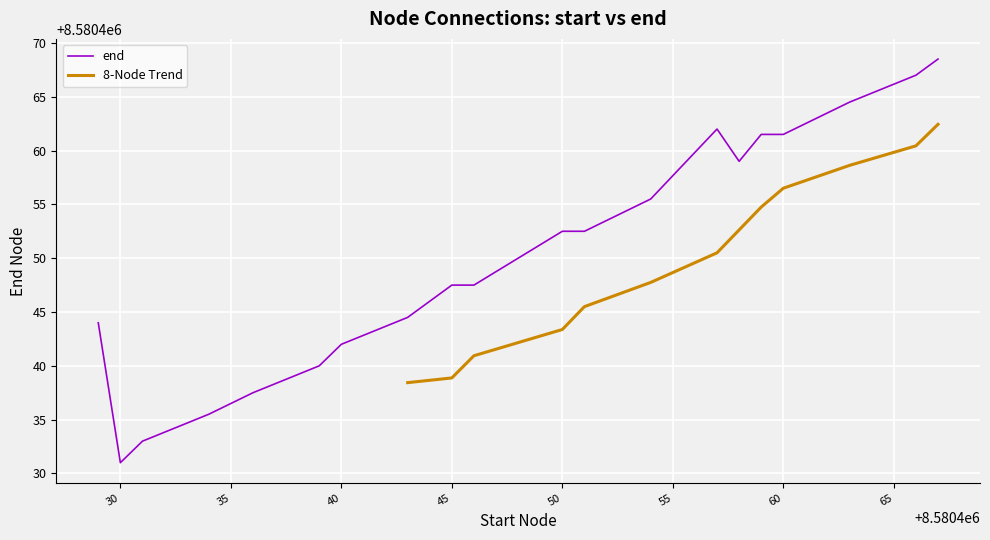

What is the ratio of the value at 8580460 to the value at 8580431?

1.0